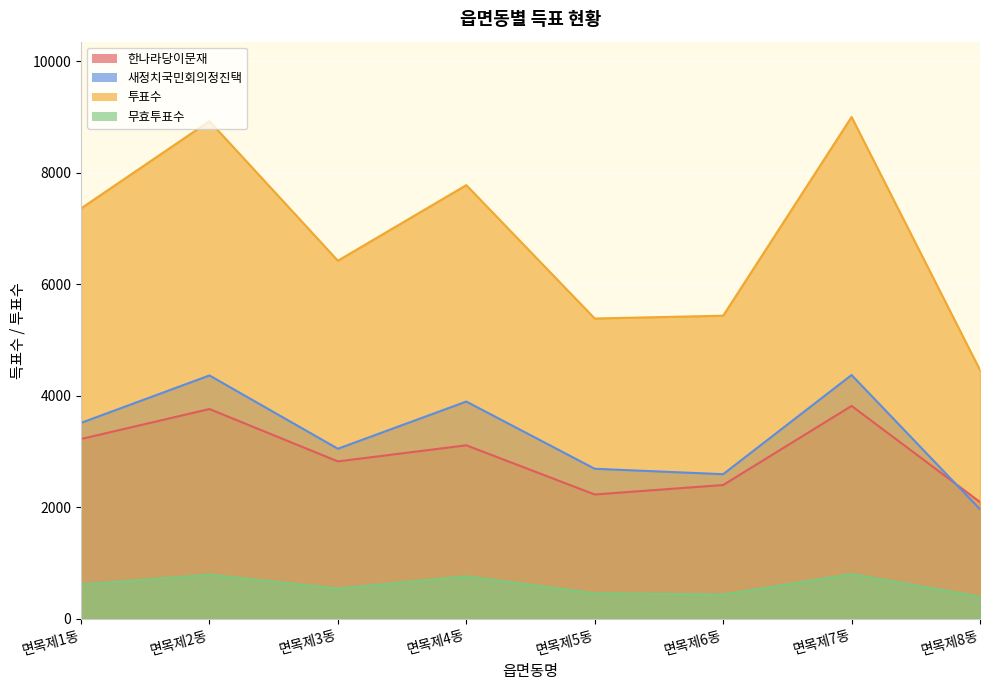

True or false: 투표수 and 무효투표수 intersect in this chart.

False